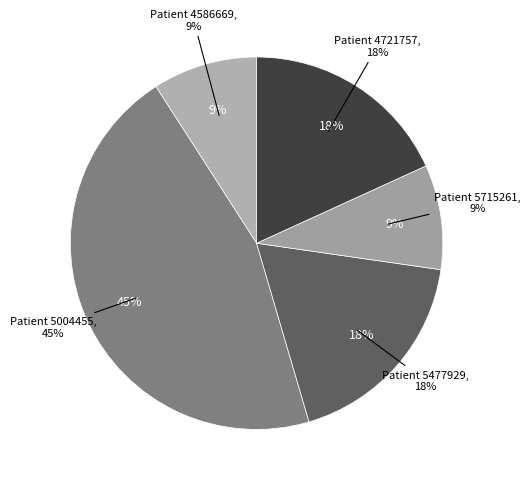

Which category has the biggest portion of the pie?

5004455